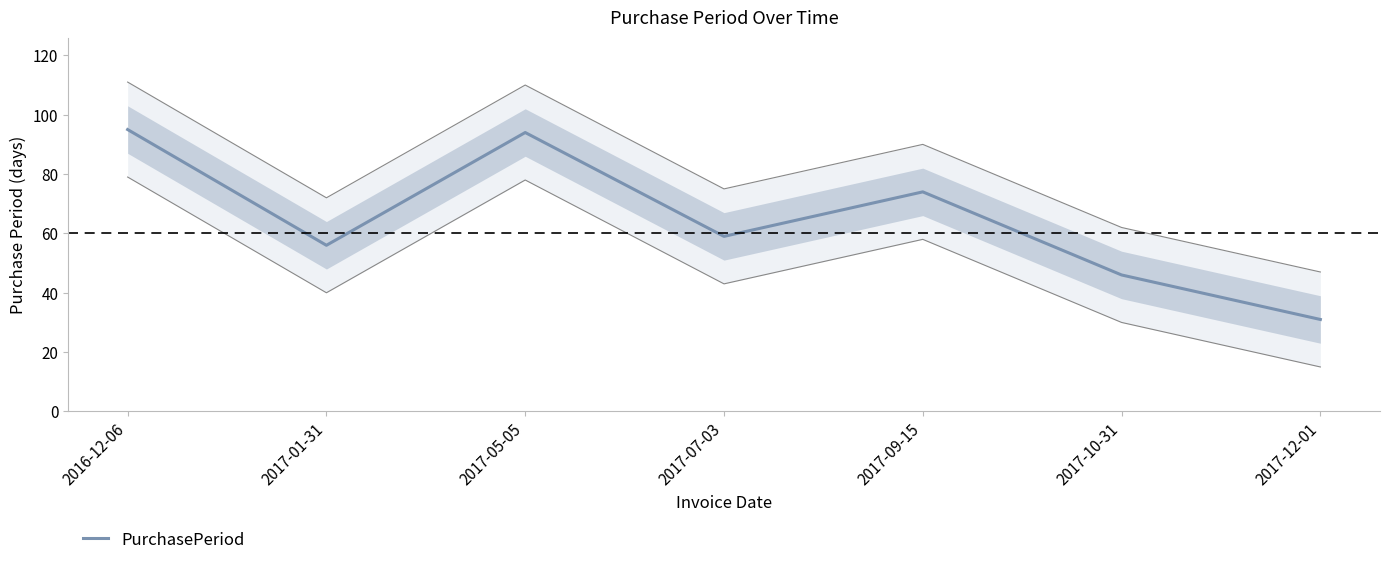

What is the label of the 3rd point from the left?

2017-05-05